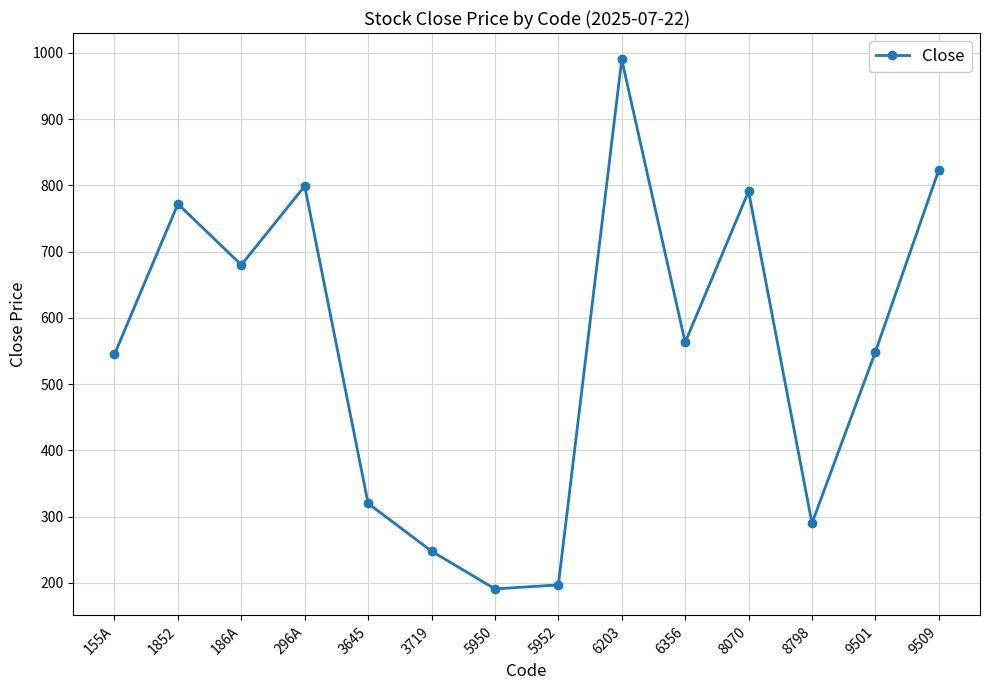

Read the value at 6203.

990.0